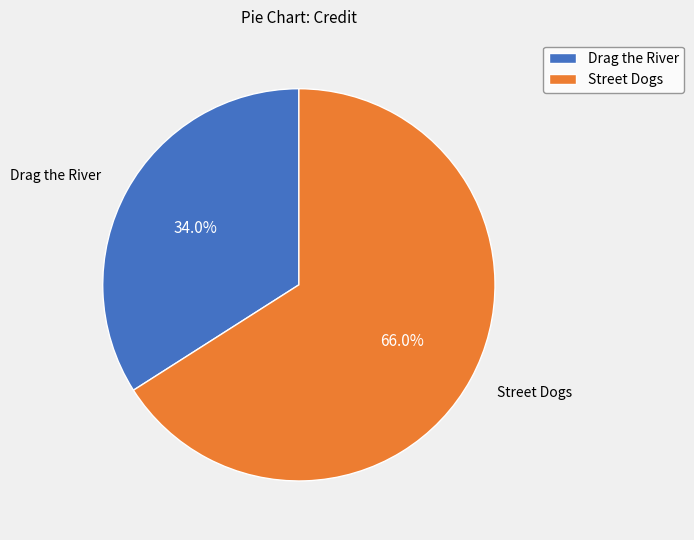

To the nearest percent, what is the difference between the largest and smallest slice percentages?

32%